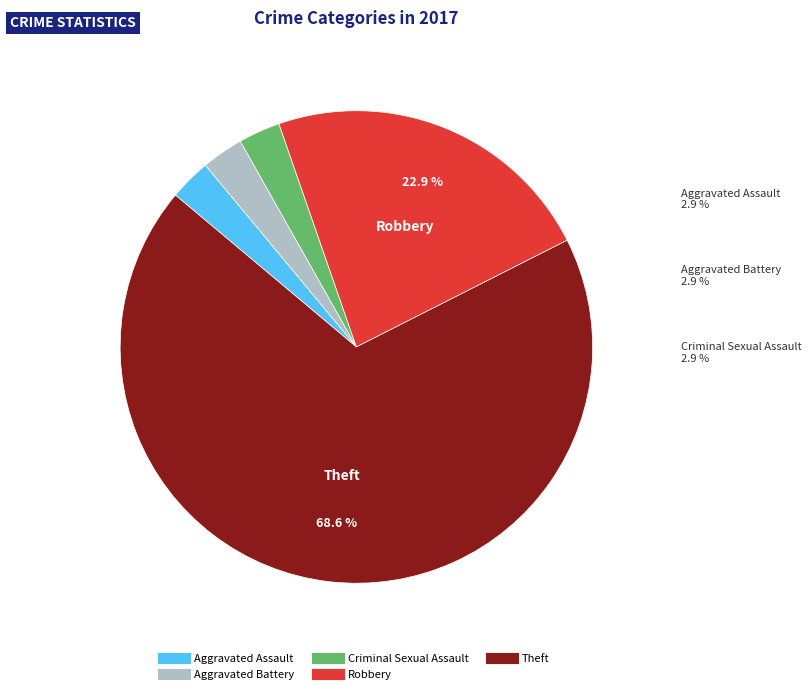

Which slice is the largest?

Theft